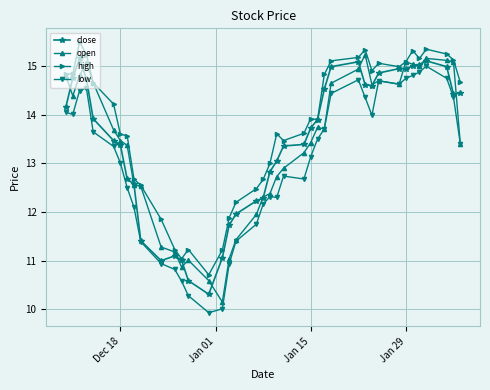

Which series has the largest total across all categories?

high